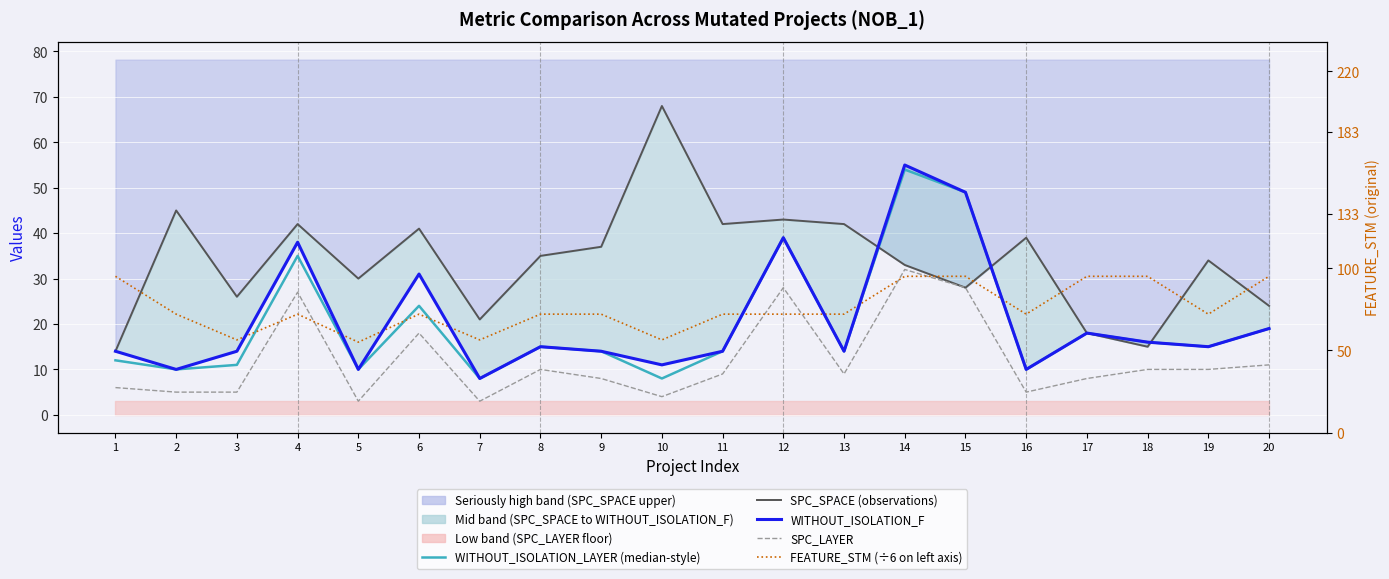

Which series has the largest total across all categories?

SPC_SPACE (observations)